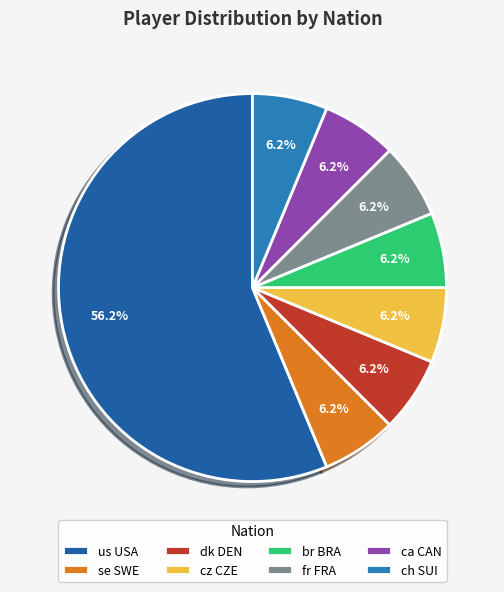

How many segments does this pie chart have?

8